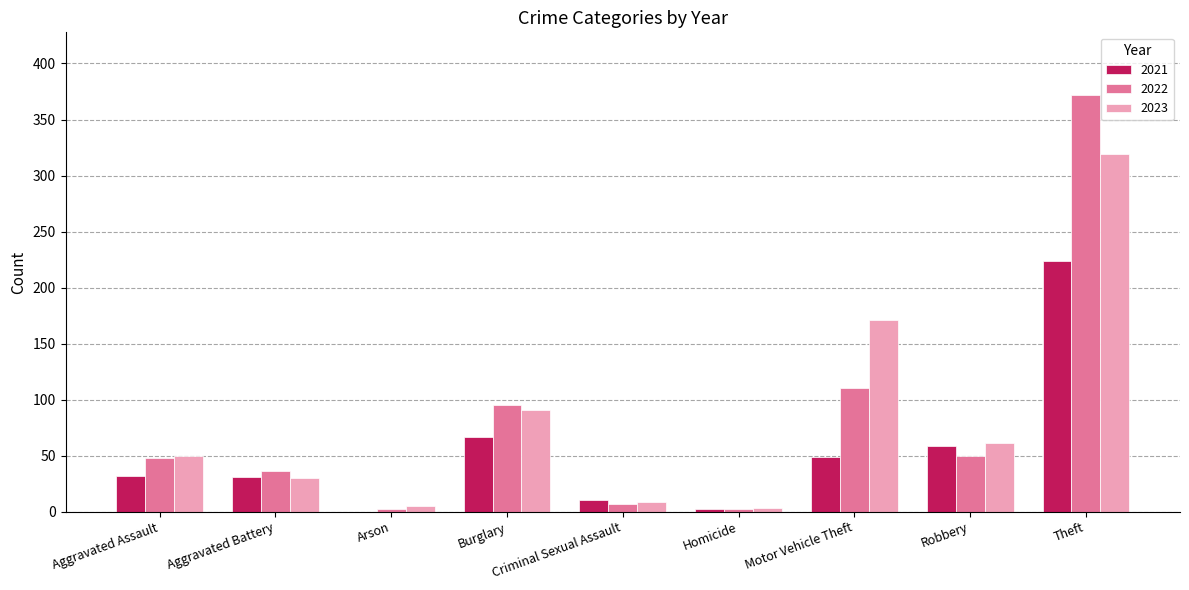

Is the value of 2023 at Arson greater than the value of 2021 at Robbery?

No